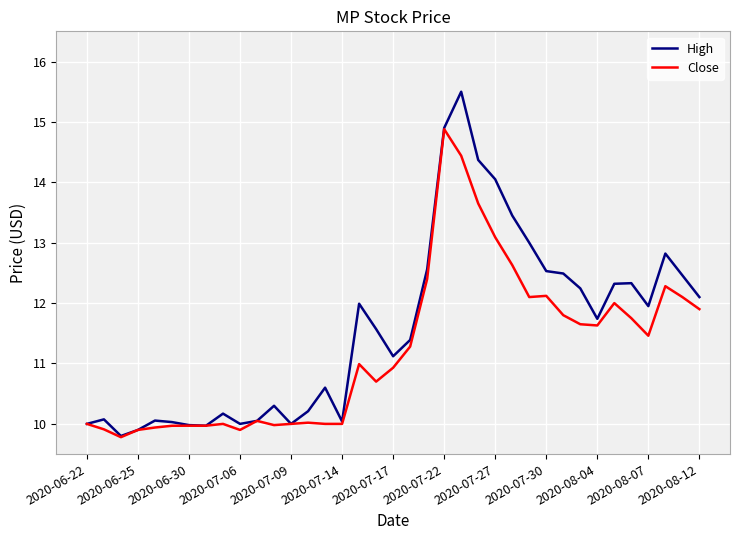

What is the lowest value of the High series?

9.8